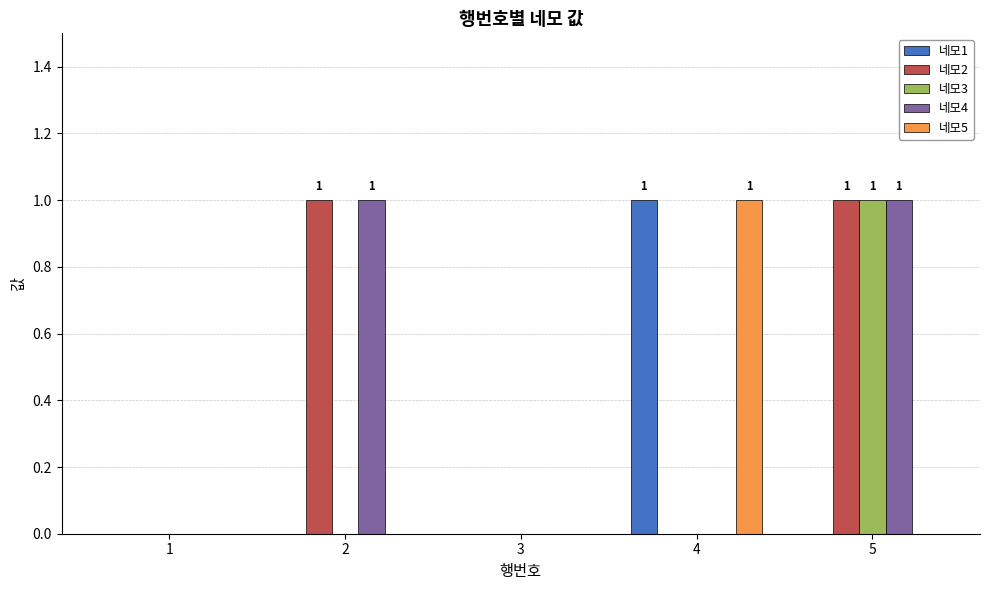

Reading left to right, extract all data points from this chart.

네모1: 0	0	0	1	0
네모2: 0	1	0	0	1
네모3: 0	0	0	0	1
네모4: 0	1	0	0	1
네모5: 0	0	0	1	0